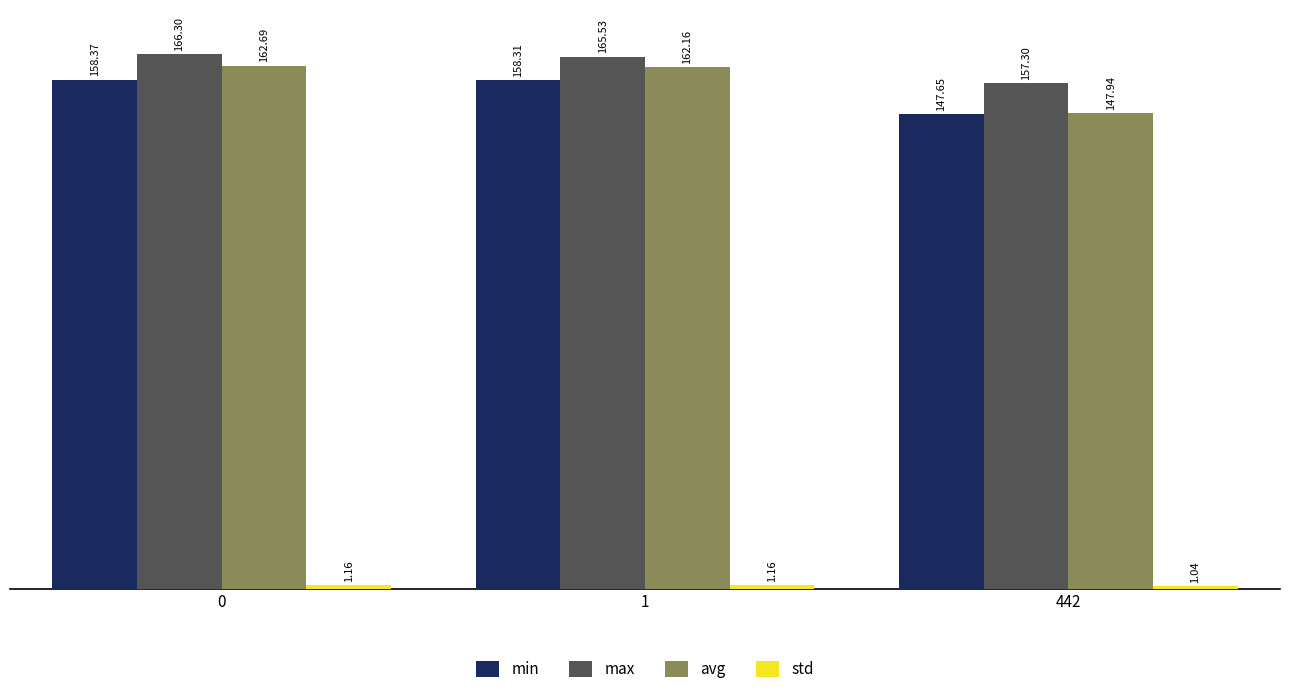

What is the lowest value of the max series?

157.3